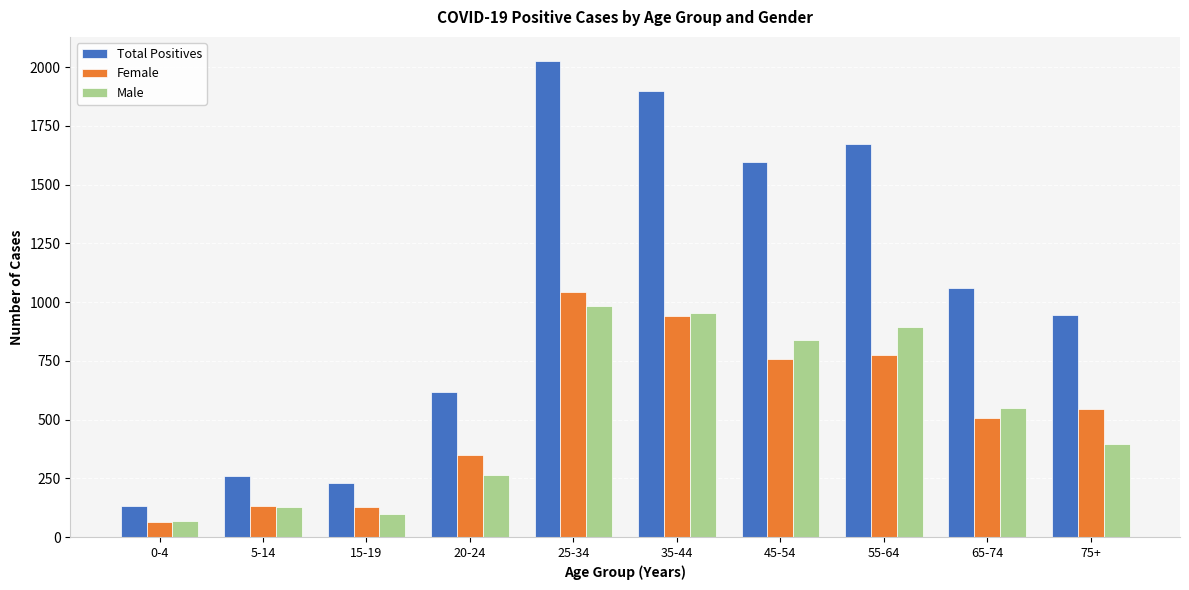

What are all the series names shown in the legend?

Total Positives, Female, Male